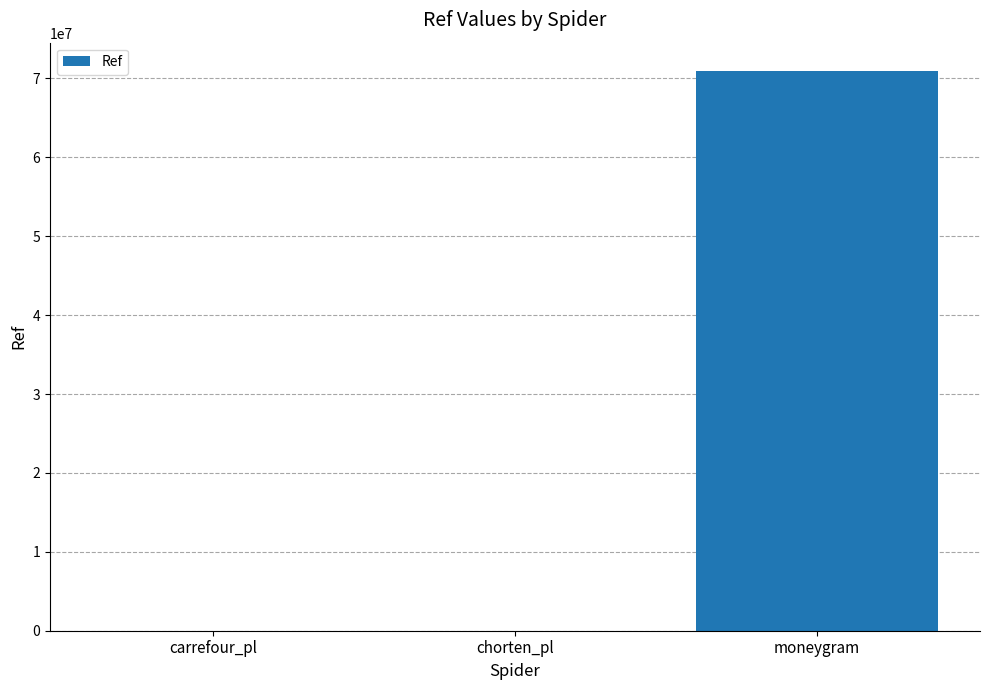

What is the average value?

23661194